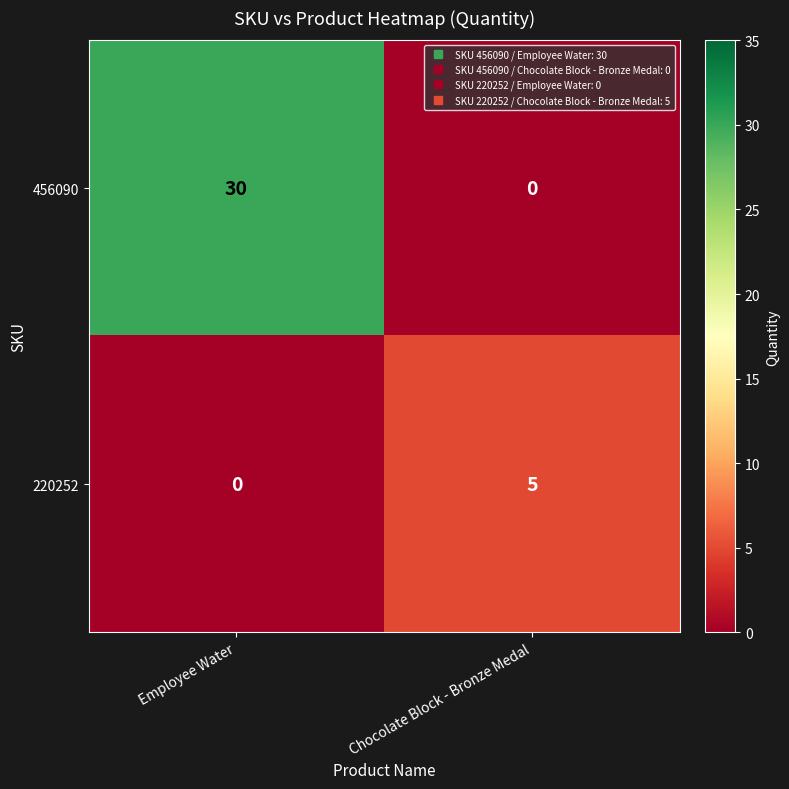

Reading left to right, list all the values displayed in this chart.

456090: 30	0
220252: 0	5